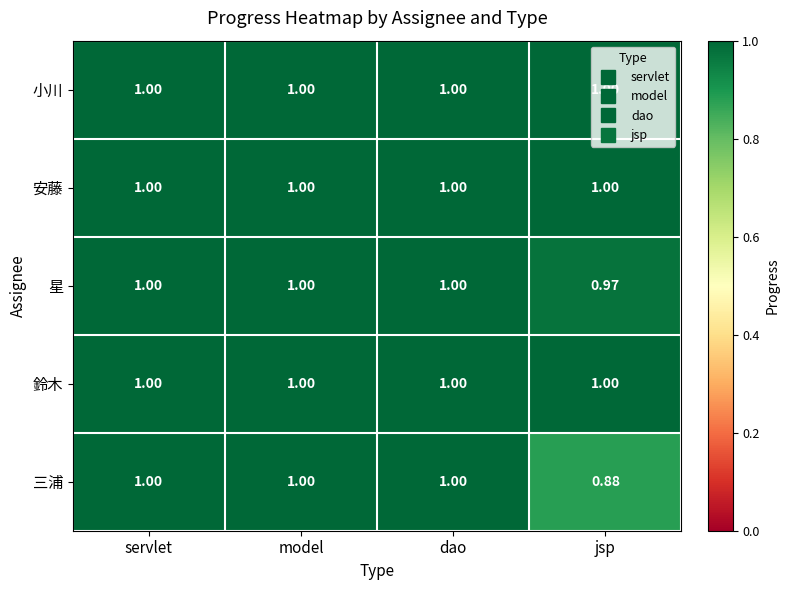

Where is 星 nearest to the value 0?

jsp